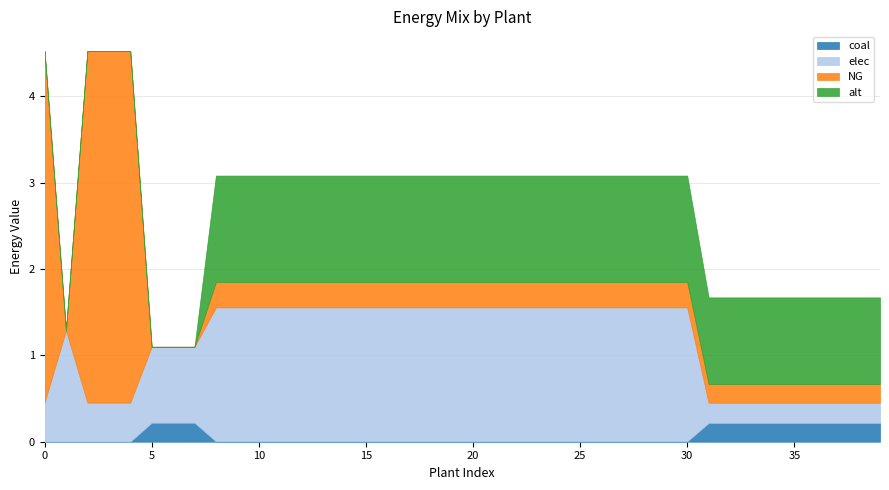

What is the difference between the maximum and second lowest values in the NG series?

4.1